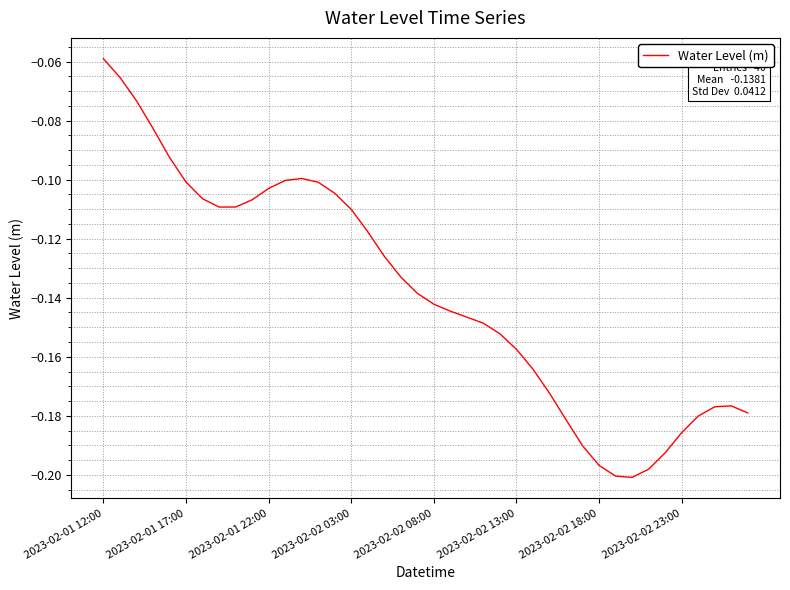

Which label corresponds to the largest value in the chart?

2023-02-01 12:00